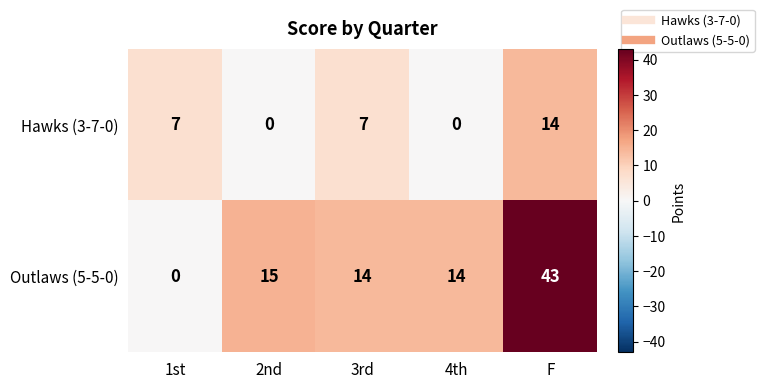

Read the Outlaws (5-5-0) value at 2nd, to the nearest 10.

20